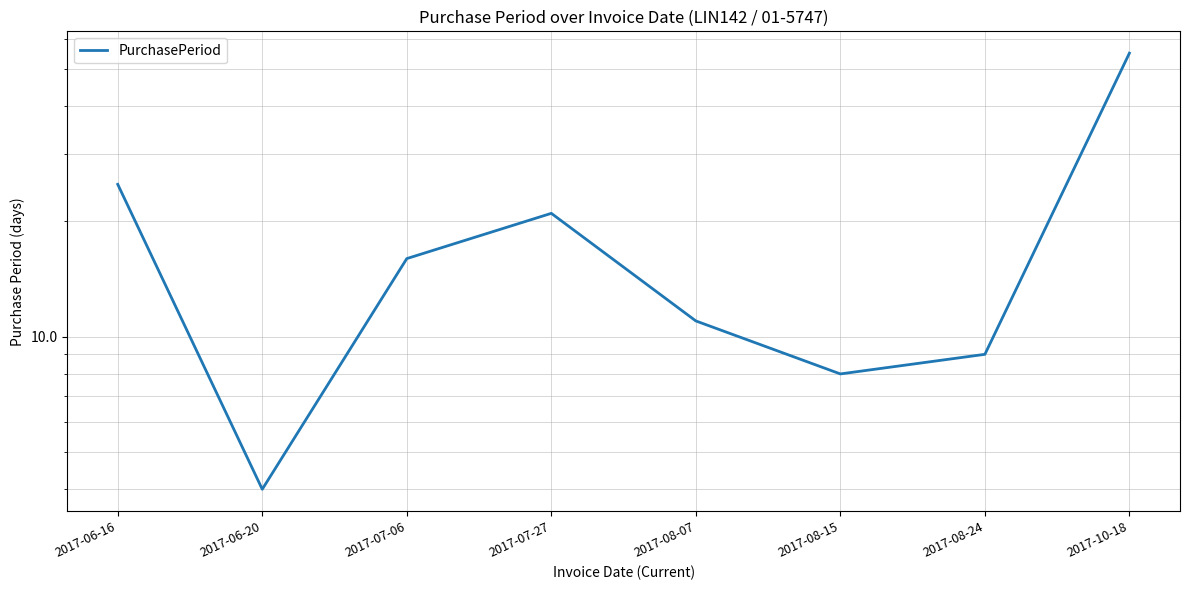

What position from the right is 2017-07-27?

5